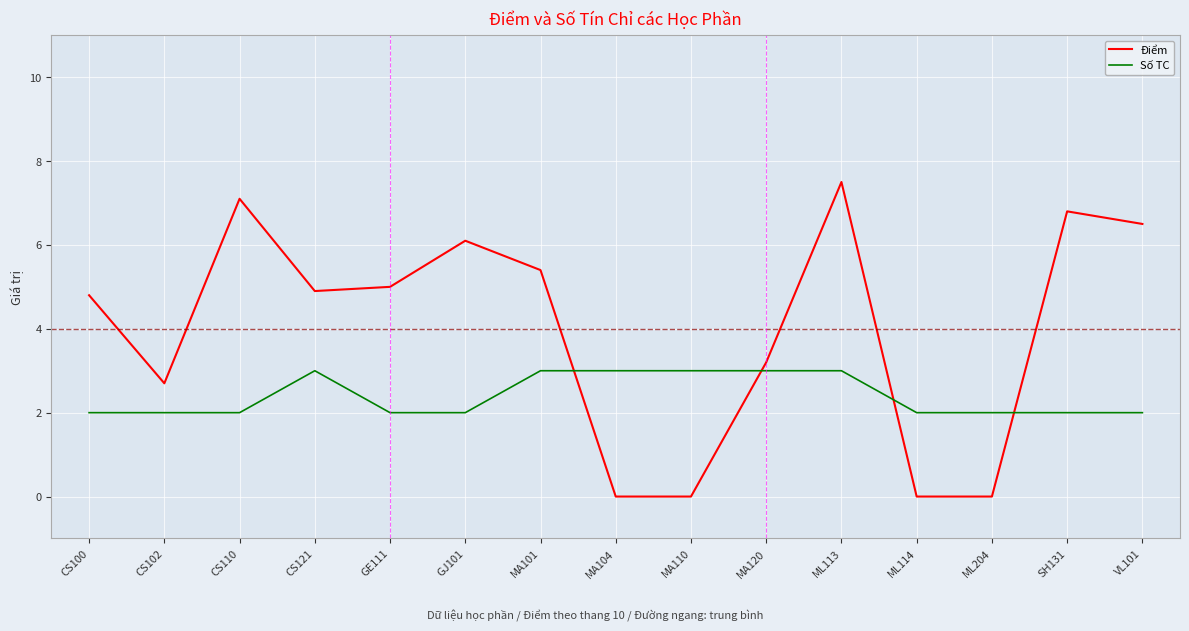

Reading left to right, transcribe all the data shown in this chart.

Điểm: CS100=4.8	CS102=2.7	CS110=7.1	CS121=4.9	GE111=5.0	GJ101=6.1	MA101=5.4	MA104=0.0	MA110=0.0	MA120=3.2	ML113=7.5	ML114=0.0	ML204=0.0	SH131=6.8	VL101=6.5
Số TC: CS100=2.0	CS102=2.0	CS110=2.0	CS121=3.0	GE111=2.0	GJ101=2.0	MA101=3.0	MA104=3.0	MA110=3.0	MA120=3.0	ML113=3.0	ML114=2.0	ML204=2.0	SH131=2.0	VL101=2.0